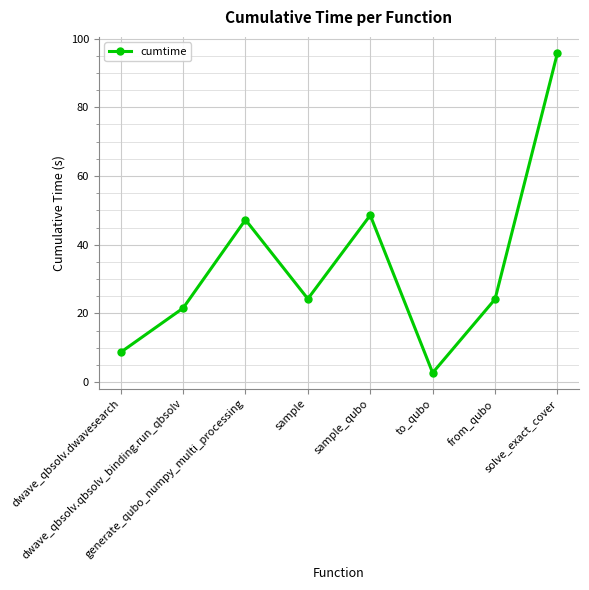

What is the difference between the maximum and minimum values?

93.1